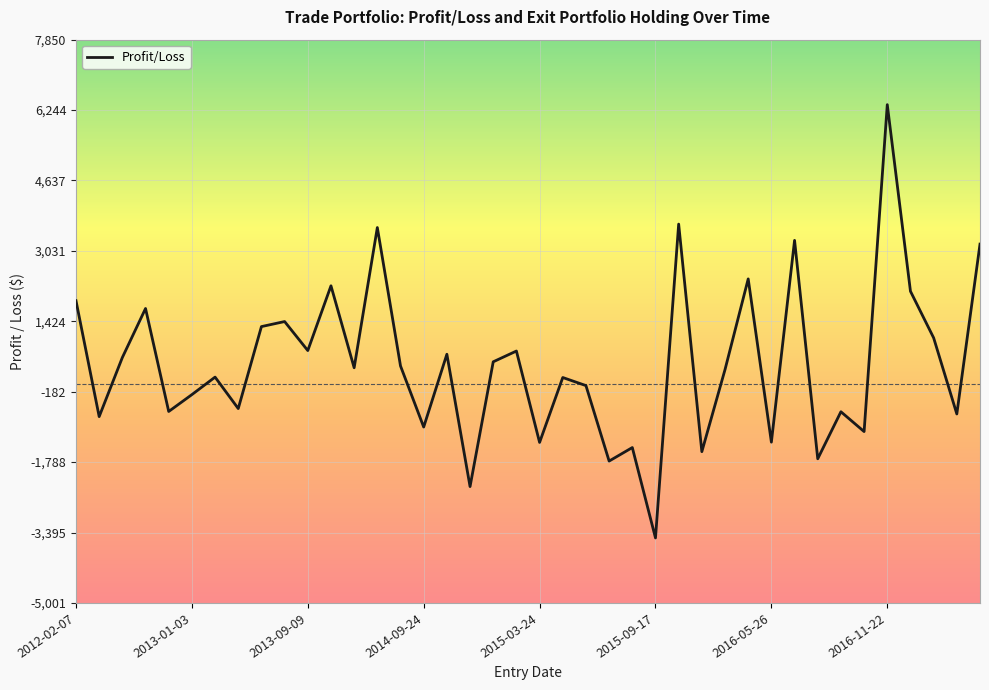

What is the minimum value shown in the chart?

-3518.5